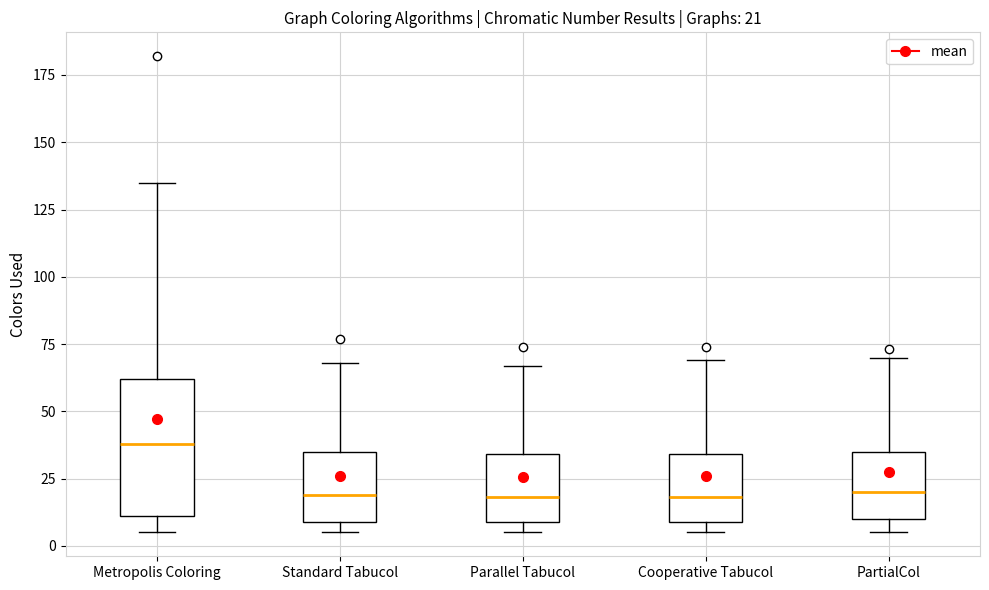

Which box has the highest median line?

Metropolis Coloring